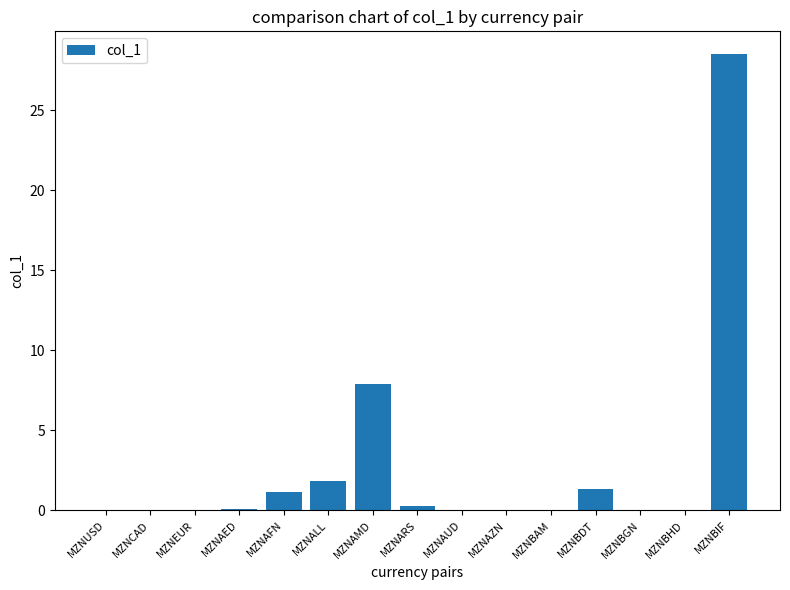

Is it true that the value at MZNAMD is 7.9?

True